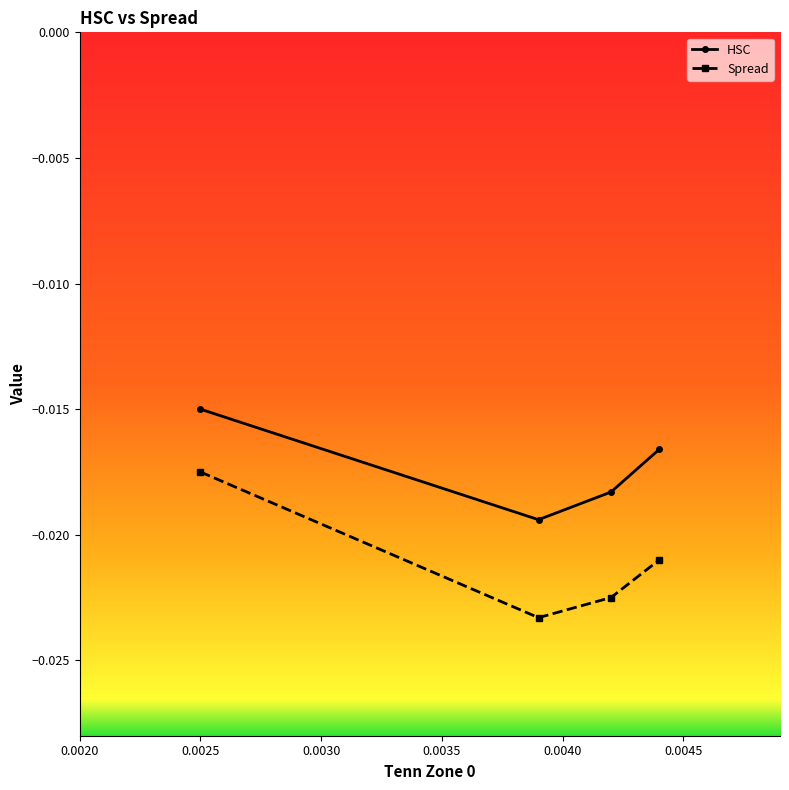

Rank the series by their maximum value, from lowest to highest.

Spread, HSC